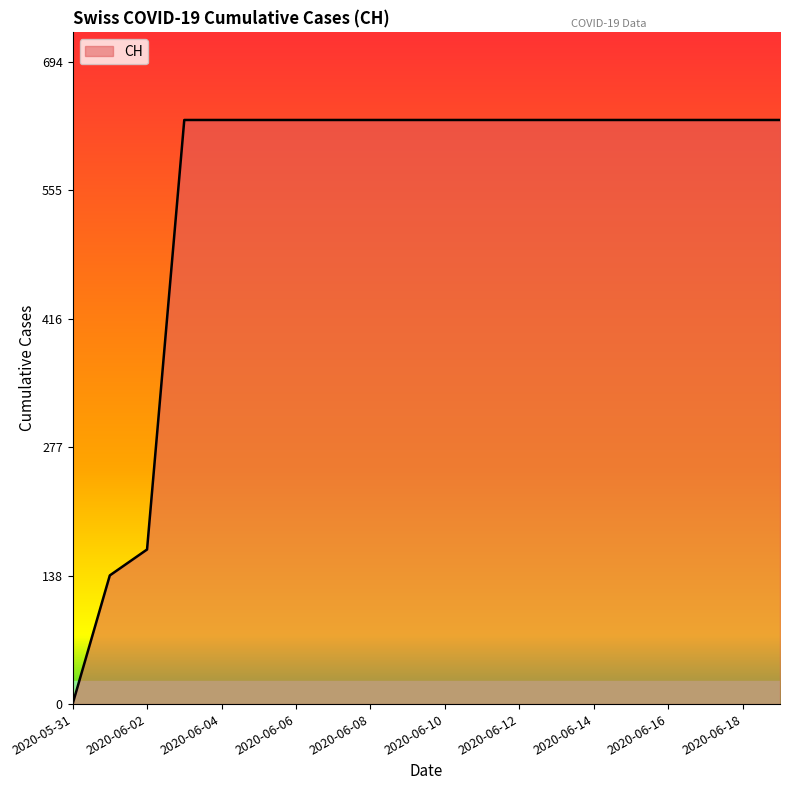

What is the maximum value shown in the chart?

631